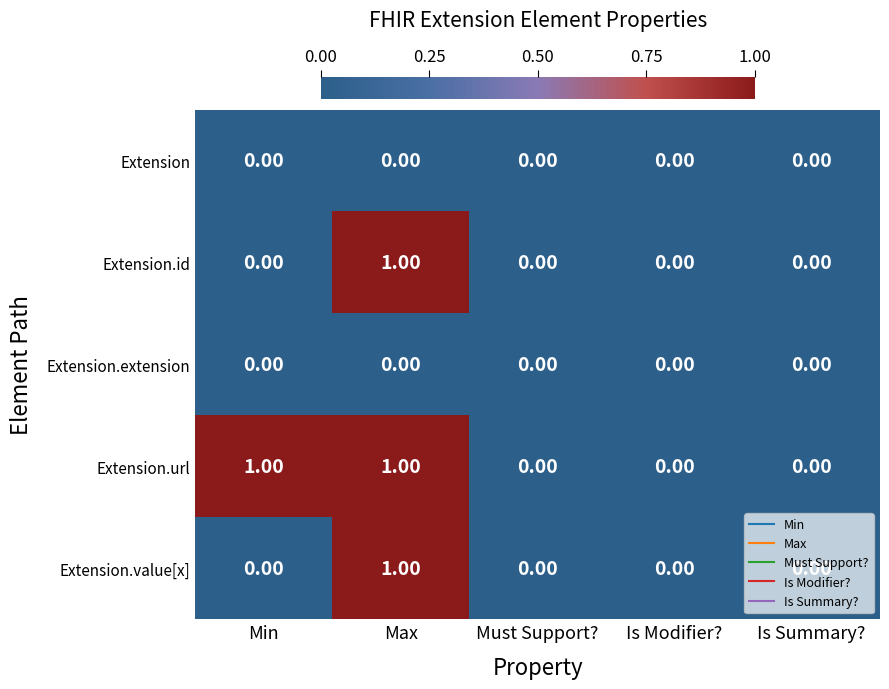

Which series has the largest total across all categories?

Extension.url